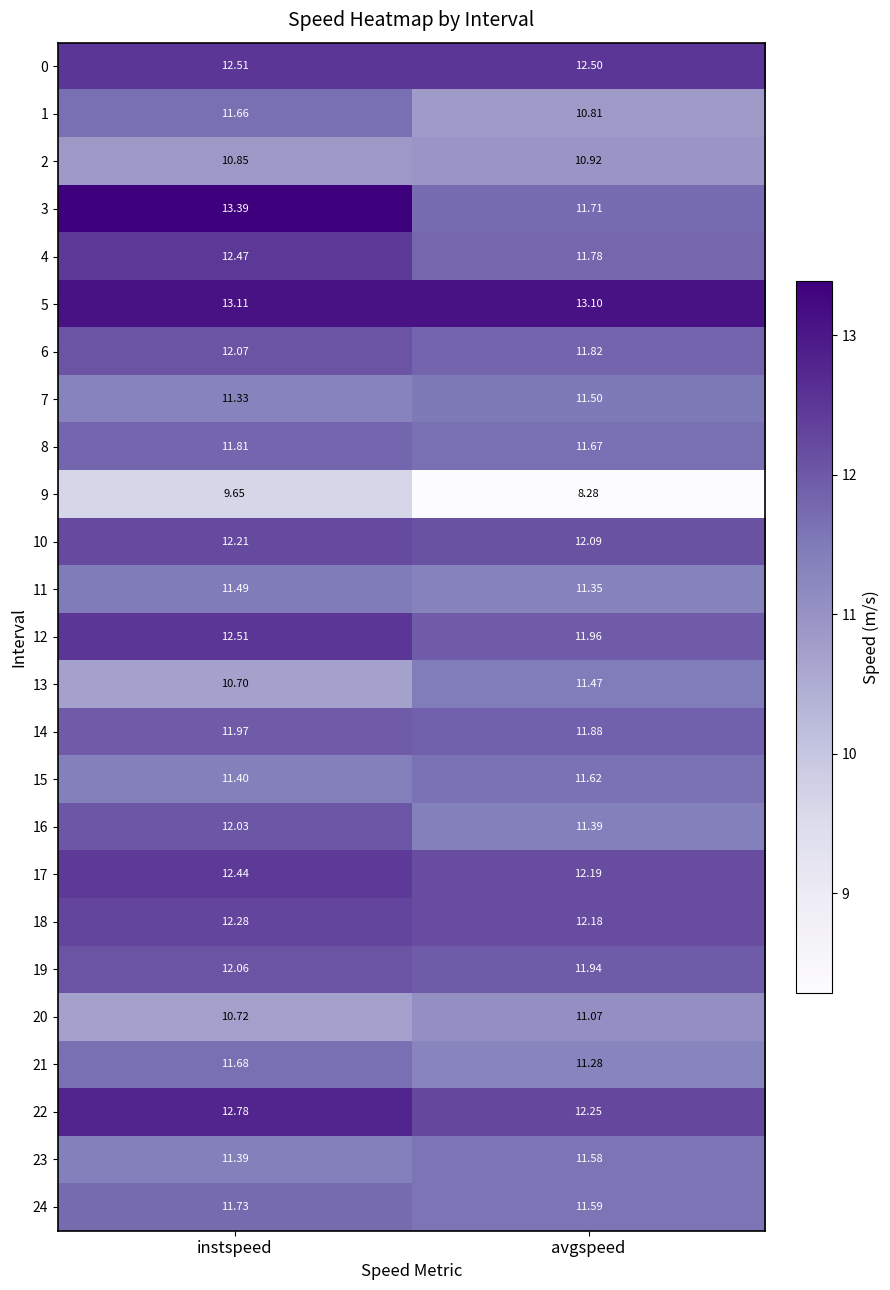

Which series has the largest range (max minus min)?

3